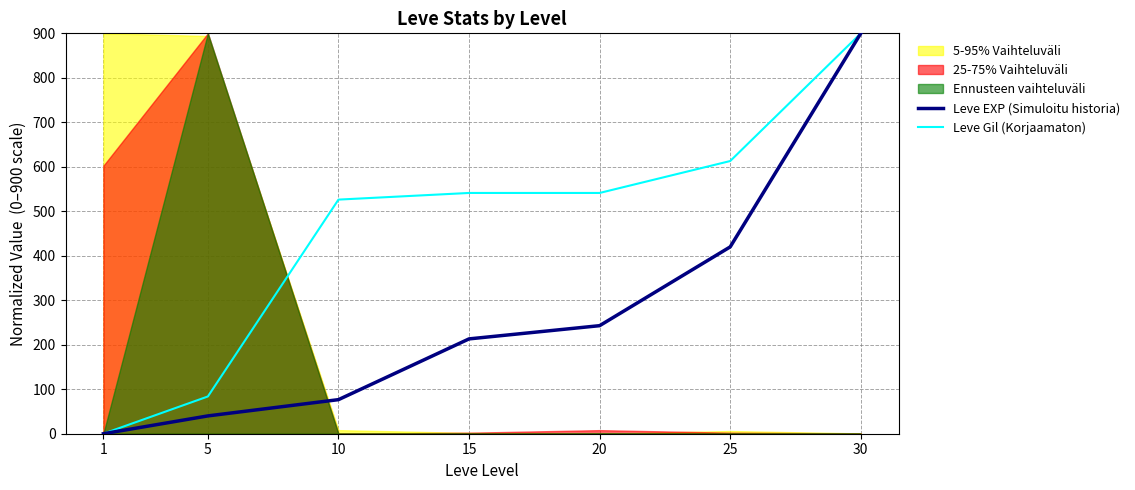

Which series has the largest total across all categories?

Leve Gil (Korjaamaton)